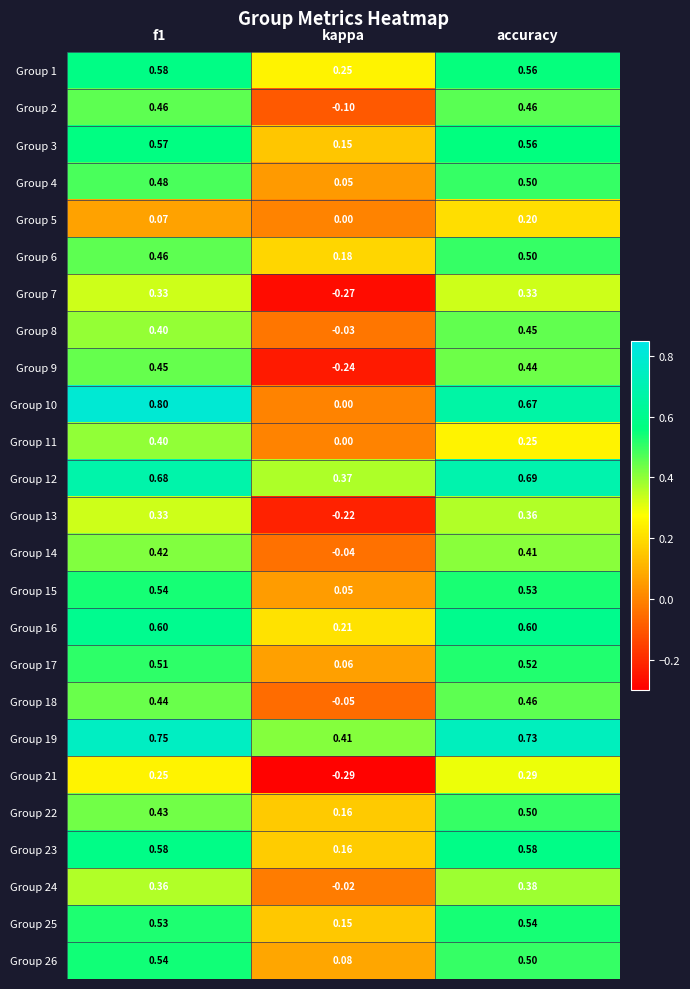

Is the value of Group 6 at accuracy greater than the value of Group 11 at kappa?

Yes